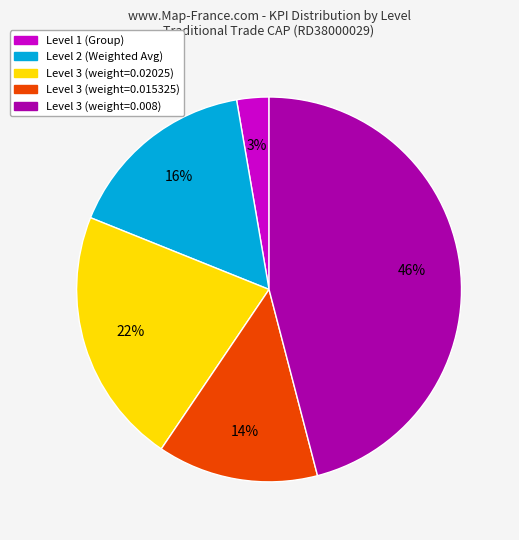

True or false: Level 3 (weight=0.02025) accounts for 22% of the total.

True